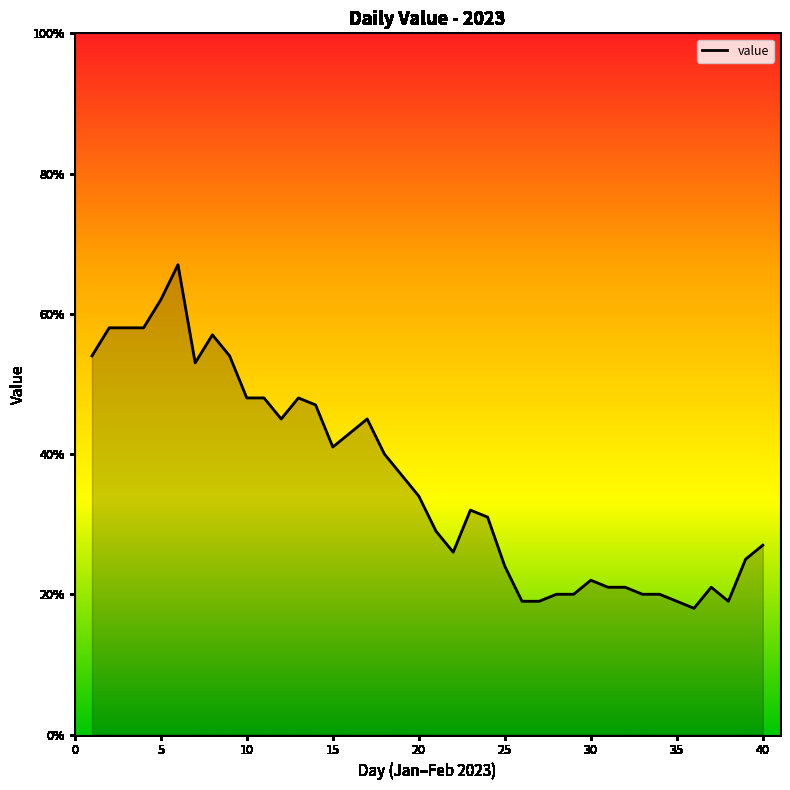

How many values are below 34?

20